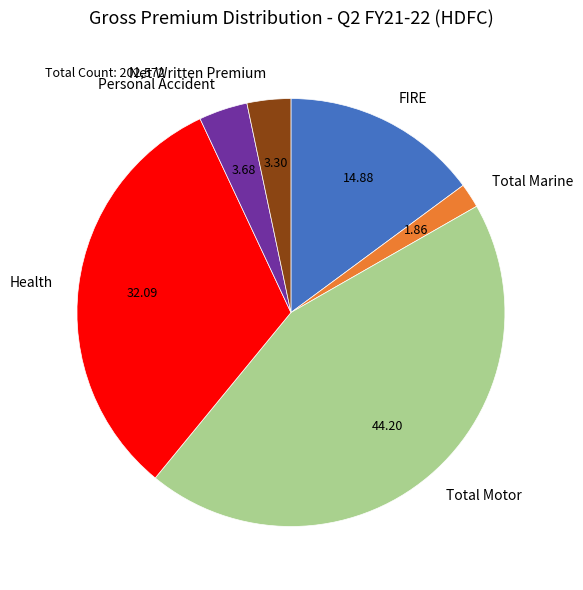

Does any single category account for the majority?

No